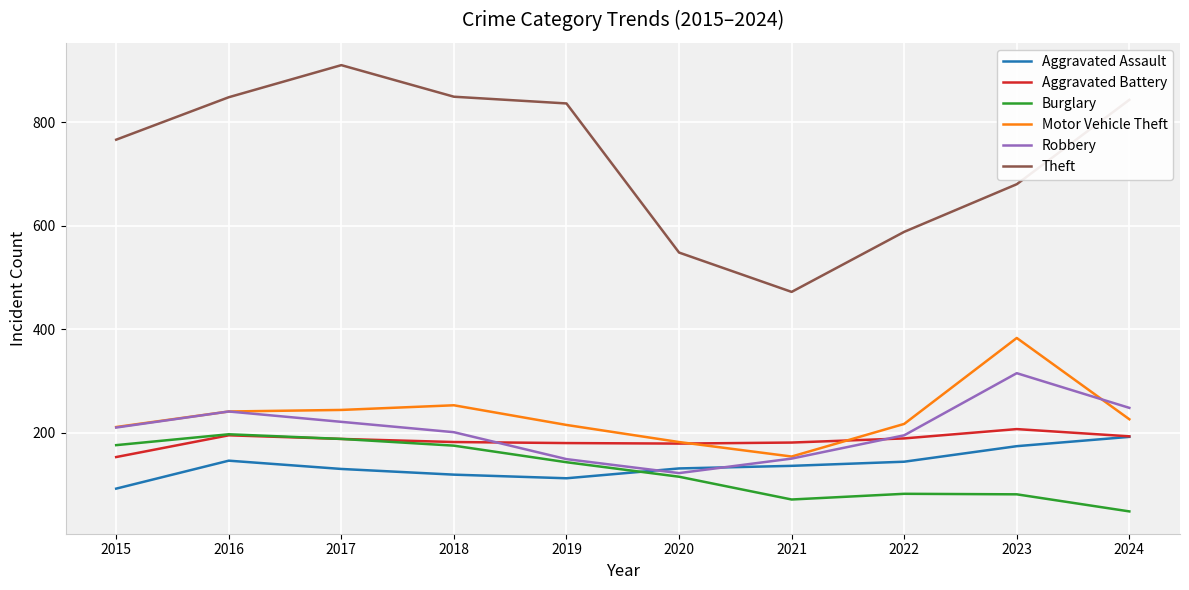

What is the total value across all series at 2019?

1635